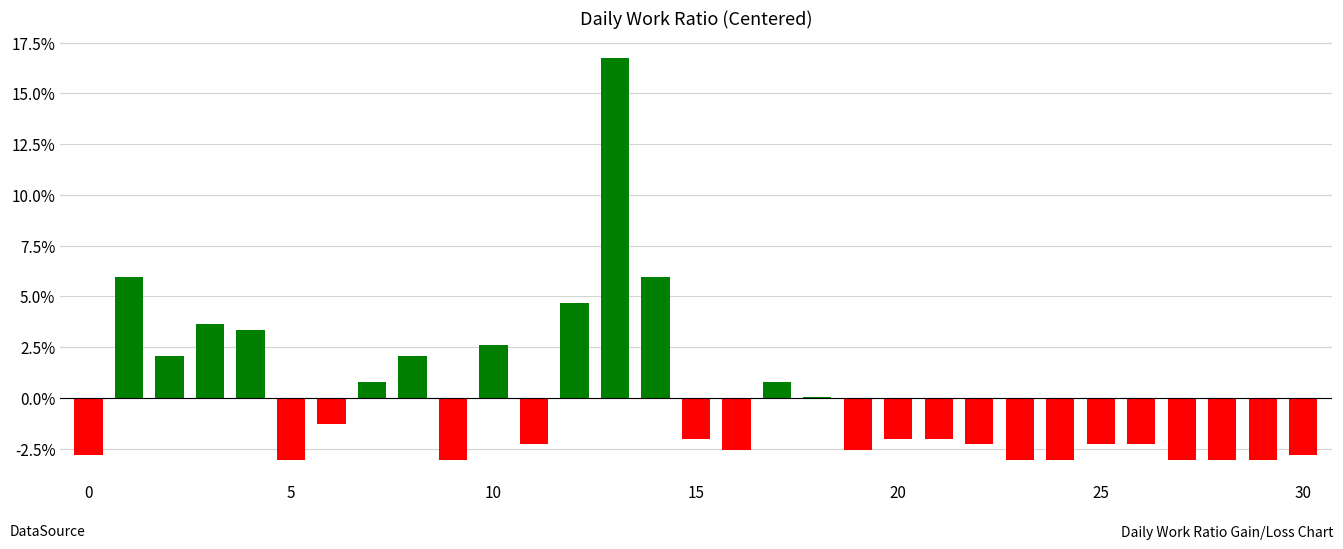

What is the greatest value displayed?

16.7